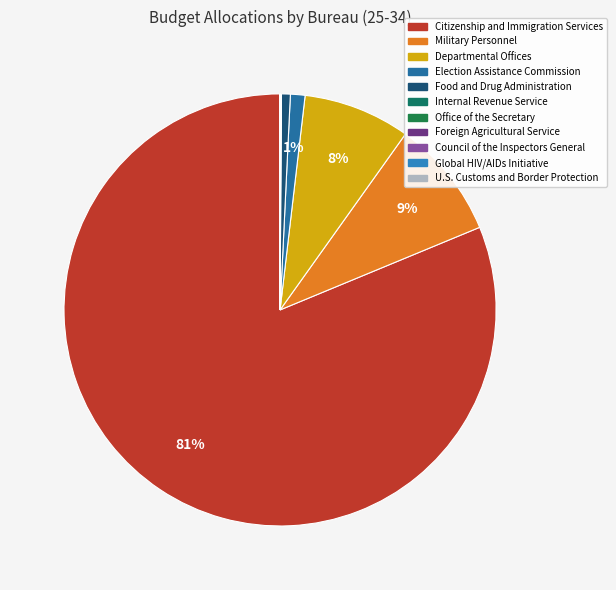

What percentage is NOT represented by U.S. Customs and Border Protection?

100.0%